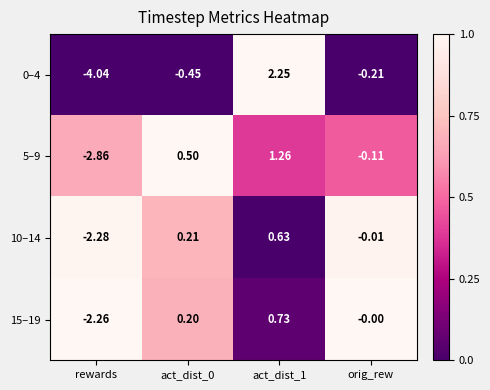

What is the total value across all series at act_dist_0?

0.5